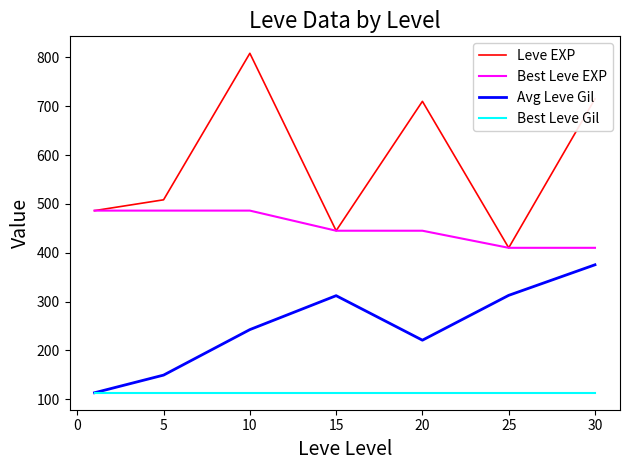

Which series has the largest total across all categories?

Leve EXP